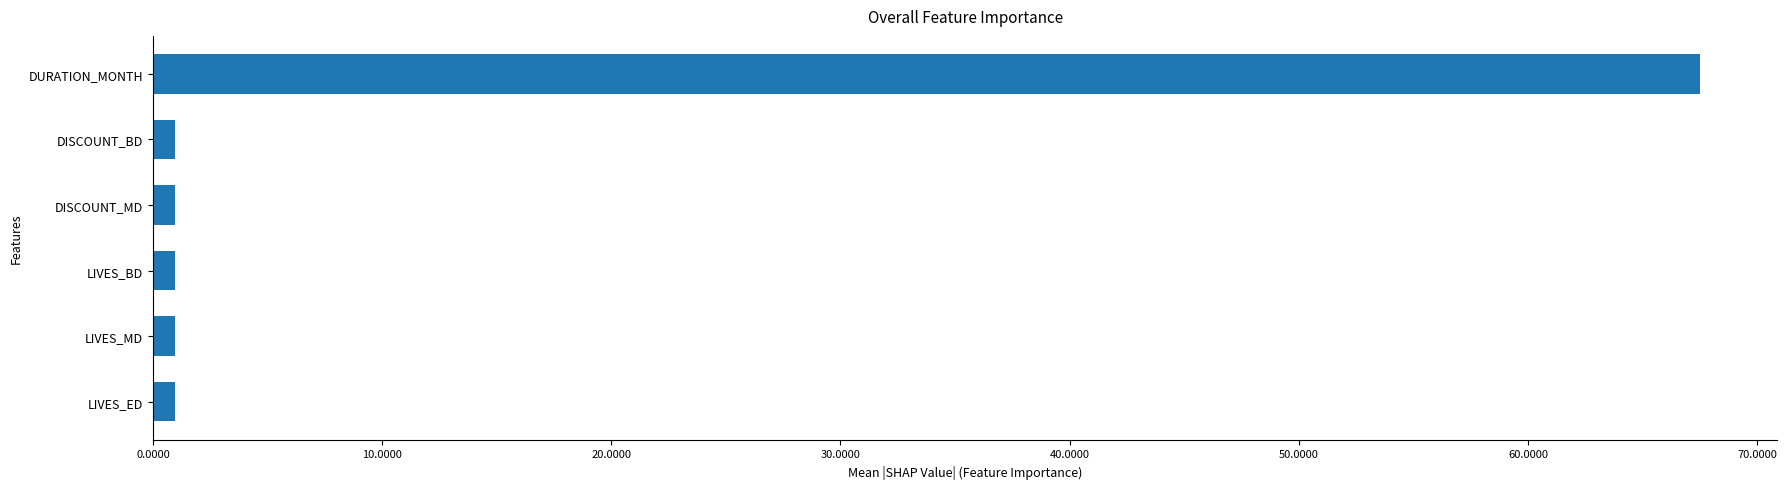

What is the minimum value shown in the chart?

1.0